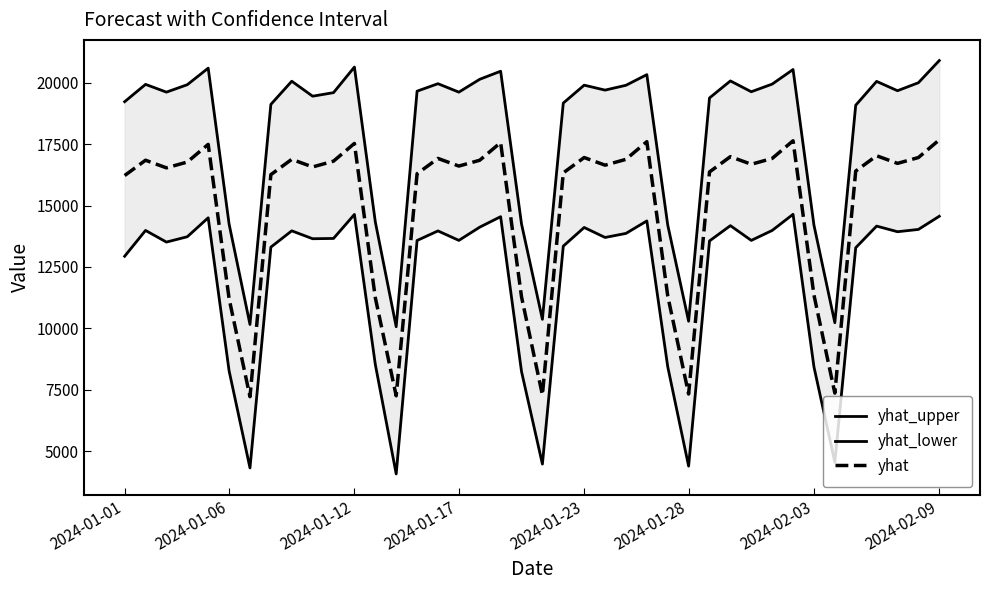

True or false: yhat_upper has more than 1 points higher than both neighbors.

True